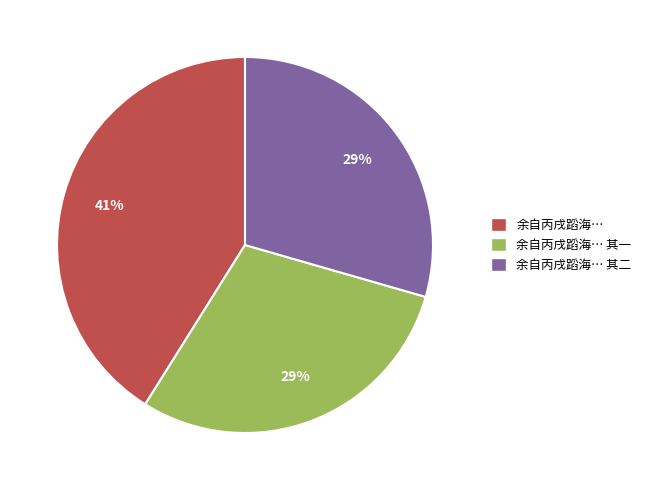

What percentage is the 余自丙戌蹈海… slice, to the nearest percent?

41%